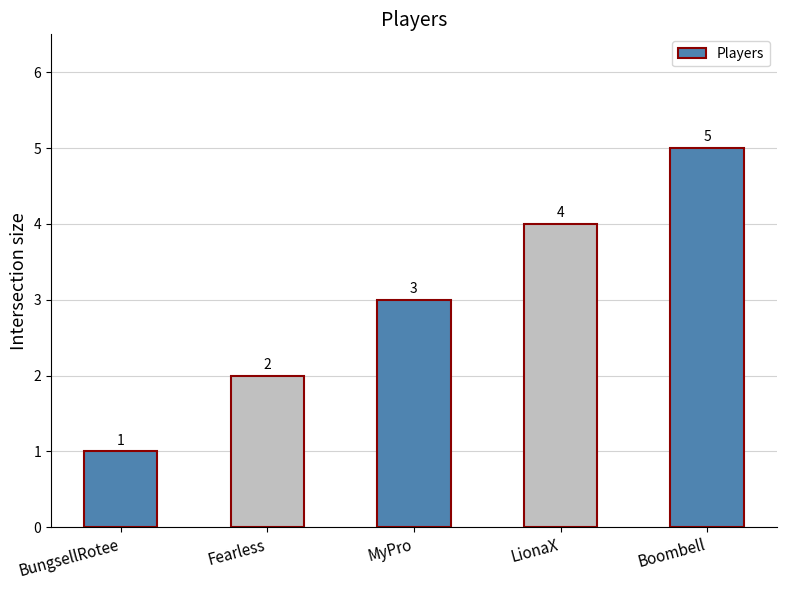

Rank the categories by value from highest to lowest.

Boombell, LionaX, MyPro, Fearless, BungsellRotee